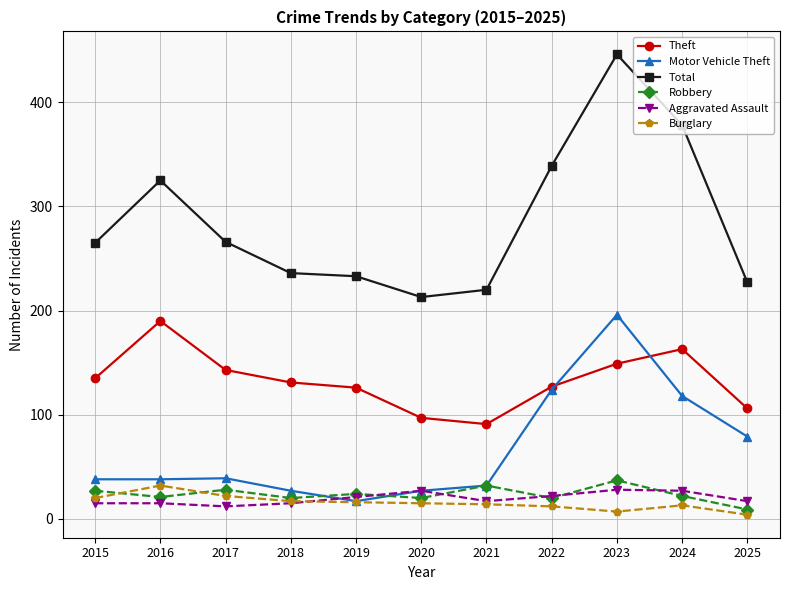

How many interior local valleys does the Robbery series have?

4